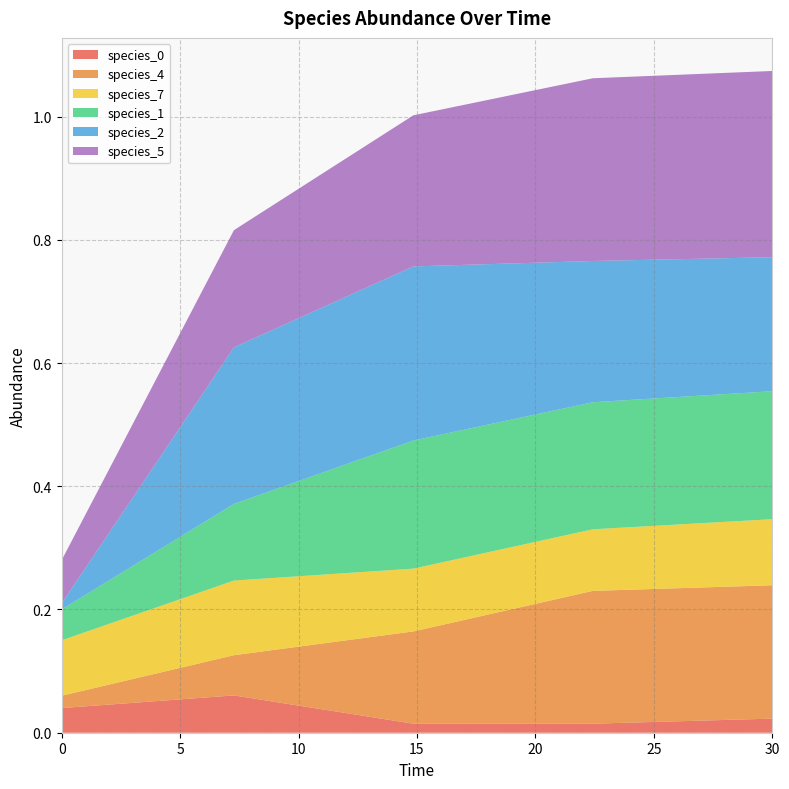

Reading left to right, list all the values displayed in this chart.

species_0: 0.0=0.0	7.272727272727273=0.1	14.84848484848485=0.0	22.424242424242426=0.0	30.0=0.0
species_4: 0.0=0.0	7.272727272727273=0.1	14.84848484848485=0.1	22.424242424242426=0.2	30.0=0.2
species_7: 0.0=0.1	7.272727272727273=0.1	14.84848484848485=0.1	22.424242424242426=0.1	30.0=0.1
species_1: 0.0=0.1	7.272727272727273=0.1	14.84848484848485=0.2	22.424242424242426=0.2	30.0=0.2
species_2: 0.0=0.0	7.272727272727273=0.3	14.84848484848485=0.3	22.424242424242426=0.2	30.0=0.2
species_5: 0.0=0.1	7.272727272727273=0.2	14.84848484848485=0.2	22.424242424242426=0.3	30.0=0.3